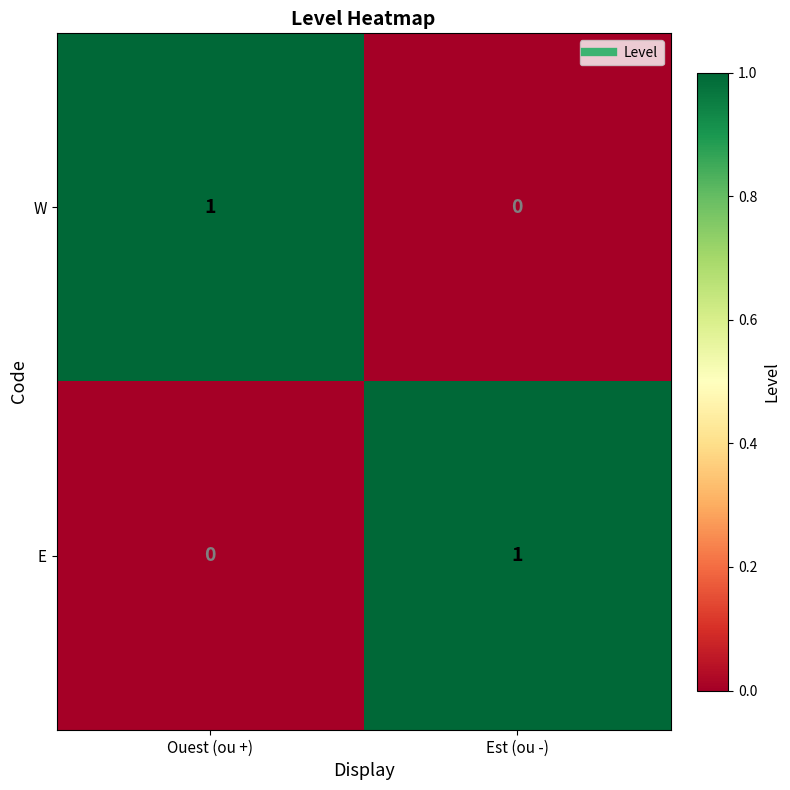

What is the total value across all series at Est (ou -)?

1